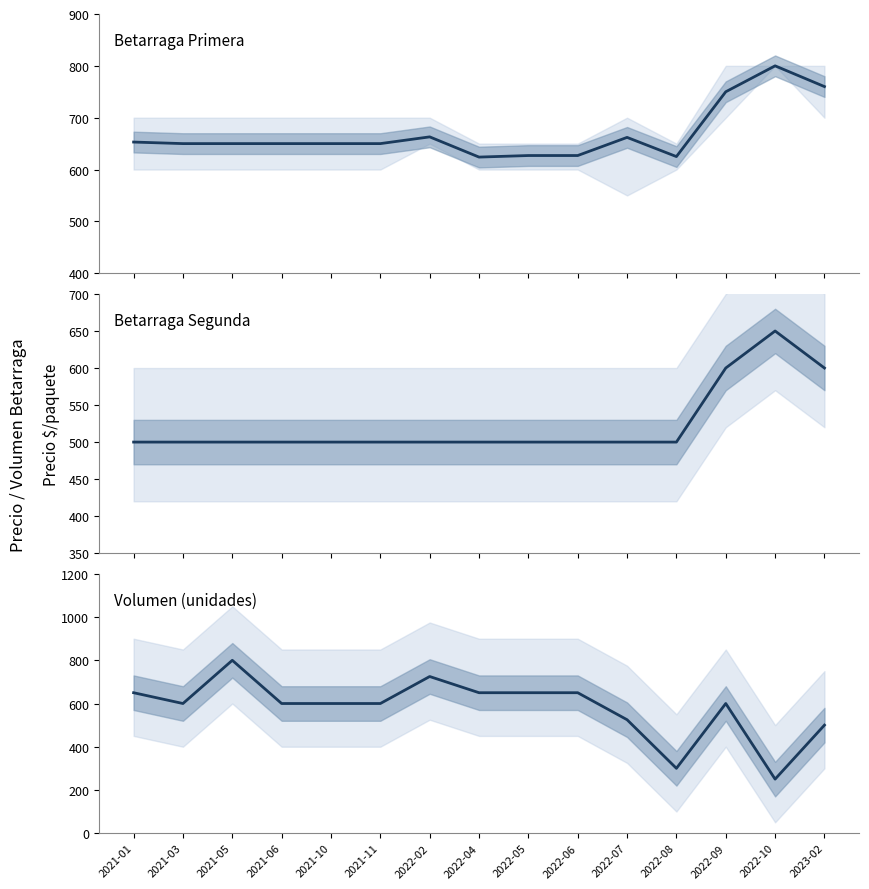

List the series in order of their peak value, lowest first.

Precio promedio ponderado Segunda, Precio promedio ponderado Primera, Volumen Primera